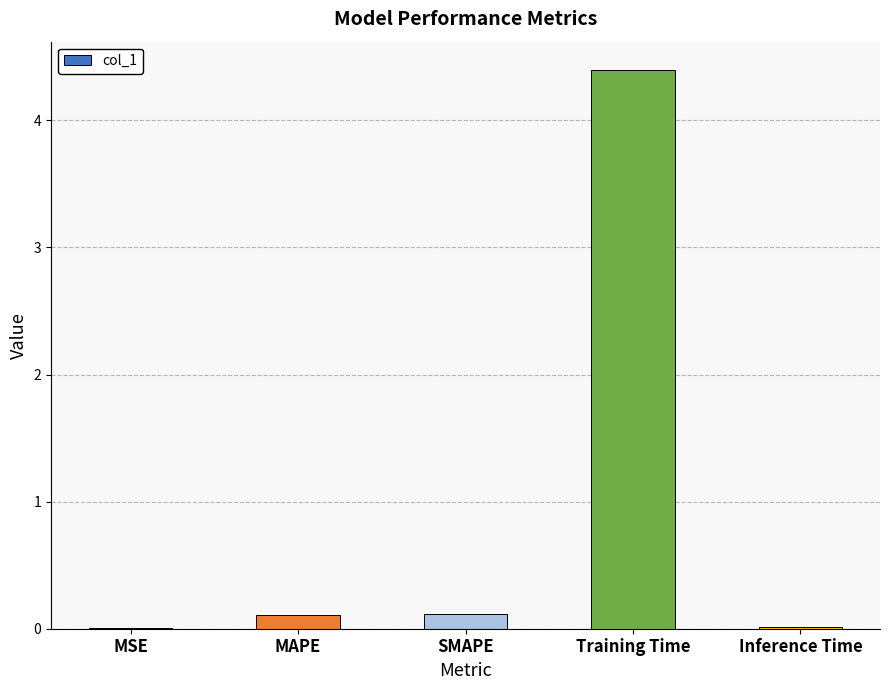

Is it true that the value at MSE is 0.0?

True